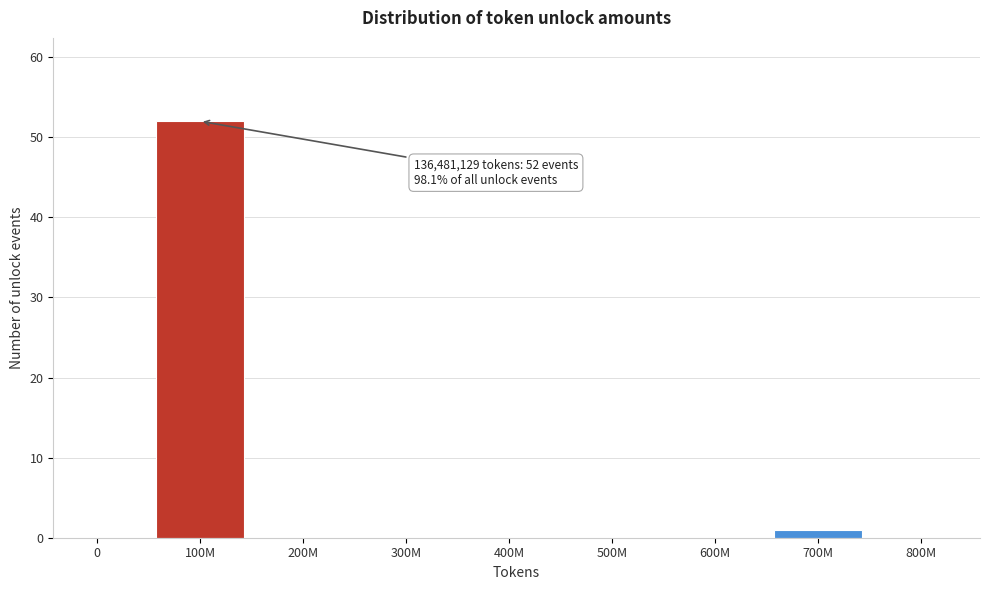

Reading right to left, transcribe all the data shown in this chart.

800M=0	700M=1	600M=0	500M=0	400M=0	300M=0	200M=0	100M=52	0=0